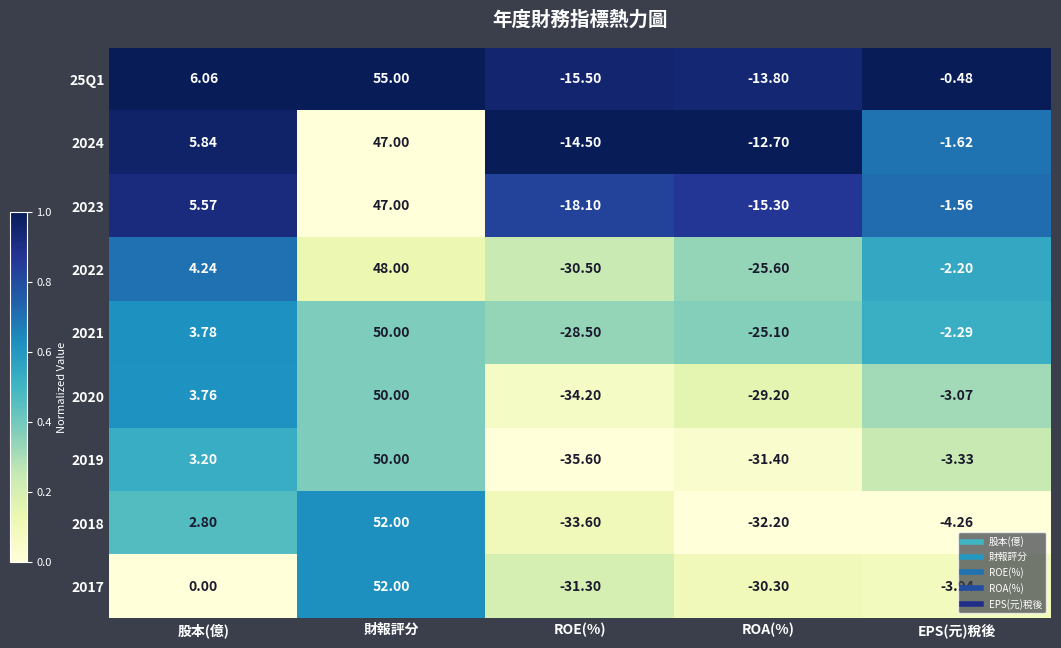

How many distinct data groups are displayed?

9